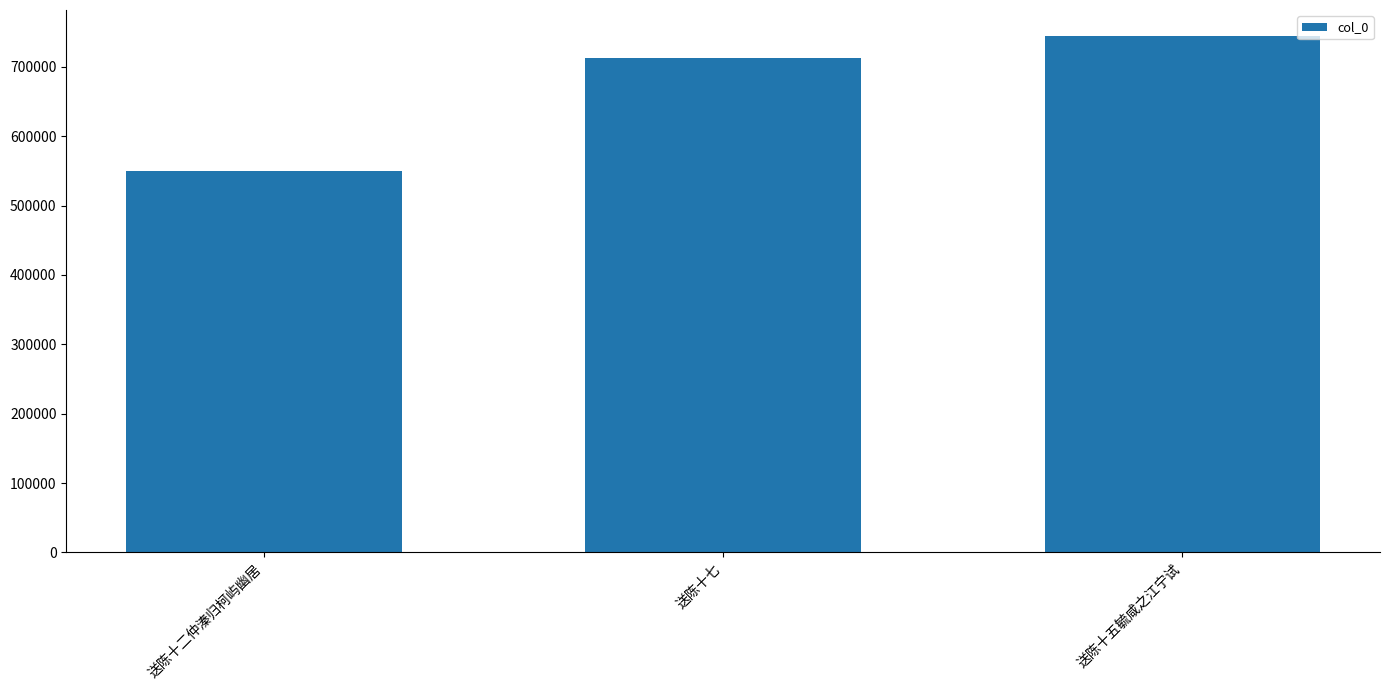

Are the bars grouped side by side (vs. stacked)?

No